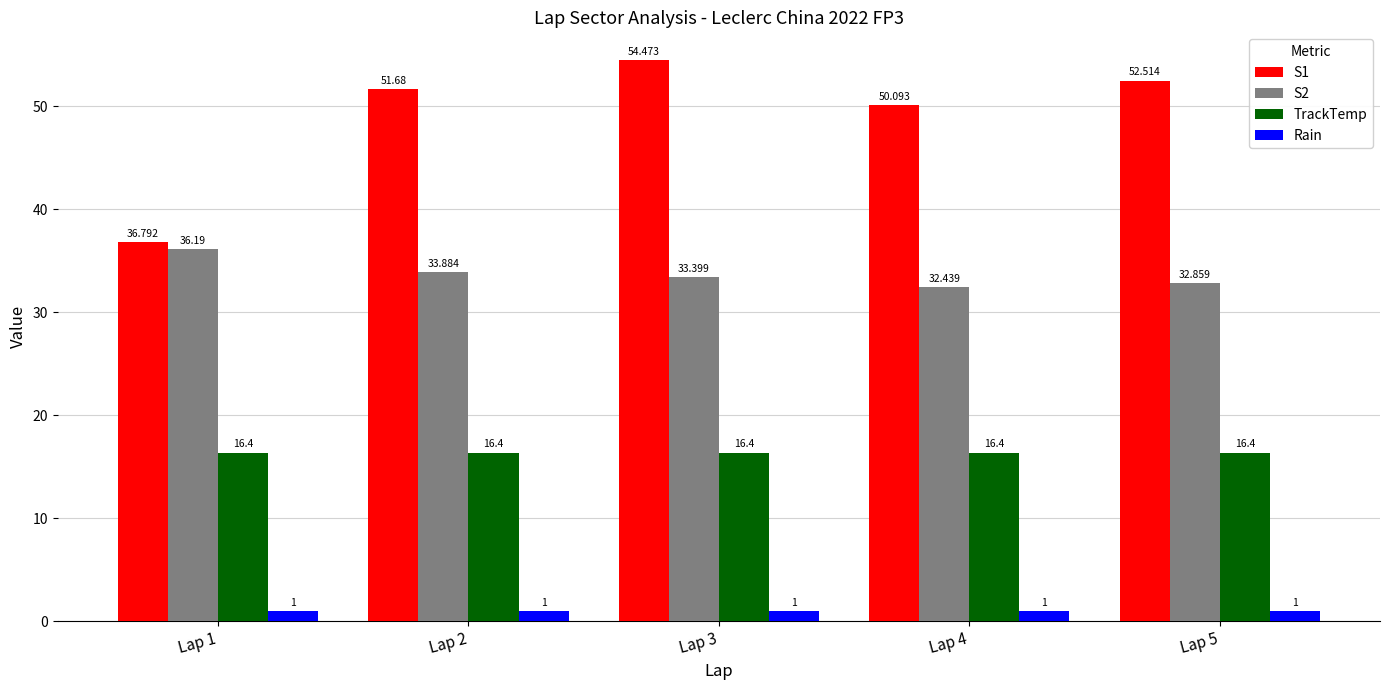

What are all the series names shown in the legend?

S1, S2, TrackTemp, Rain